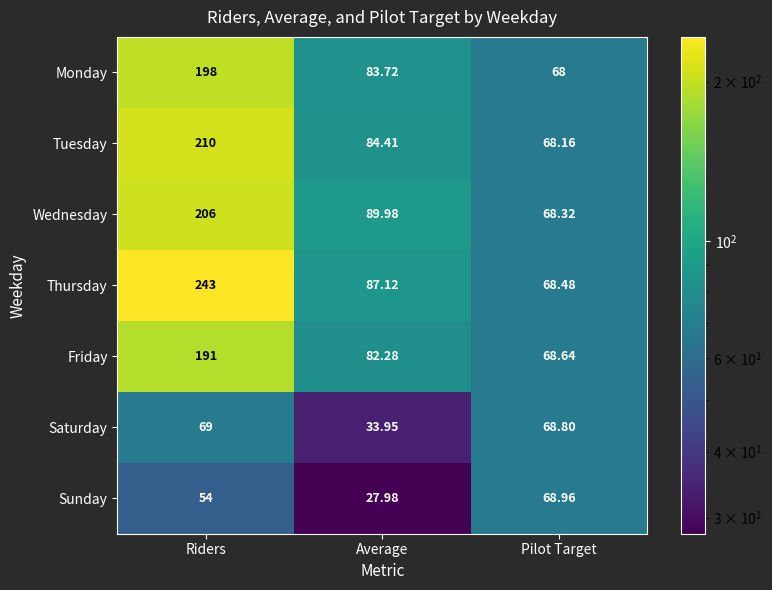

List the series in order of their peak value, highest first.

Thursday, Tuesday, Wednesday, Monday, Friday, Saturday, Sunday